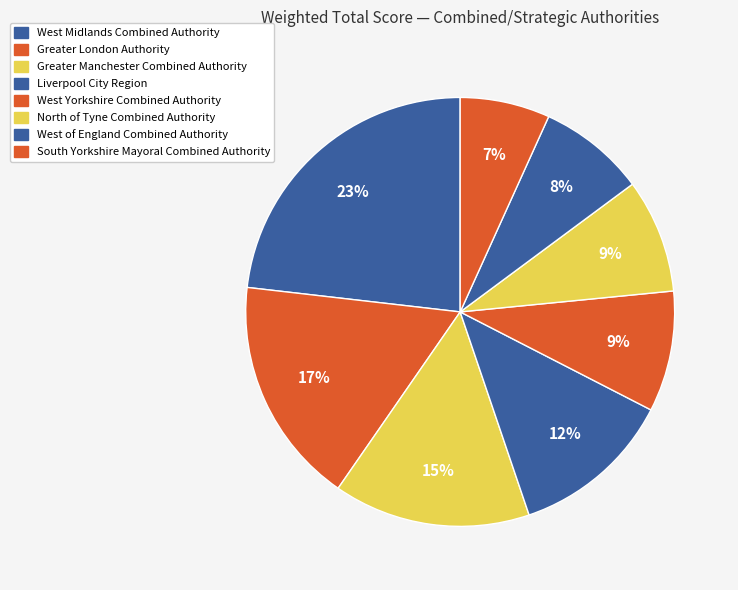

Is it true that Greater London Authority is 27% of the pie?

False